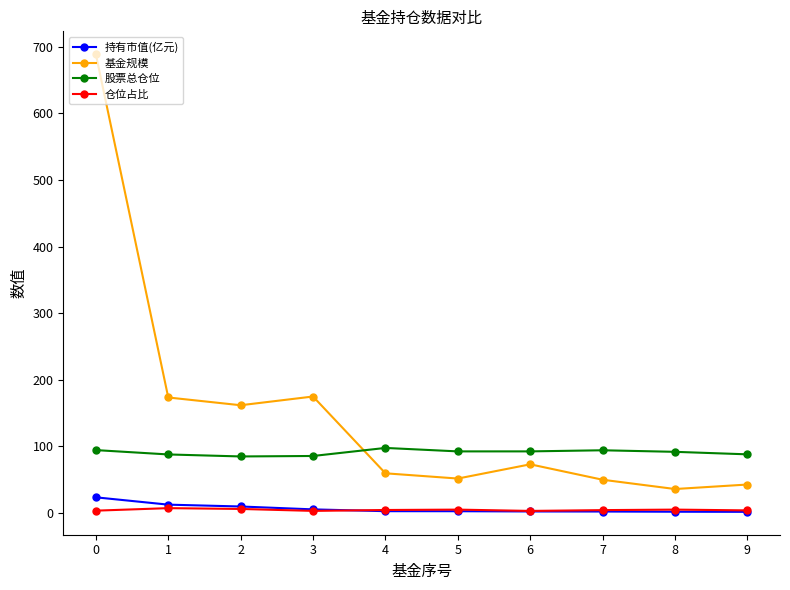

In 基金规模, how many points are lower than both neighbors (excluding endpoints)?

3